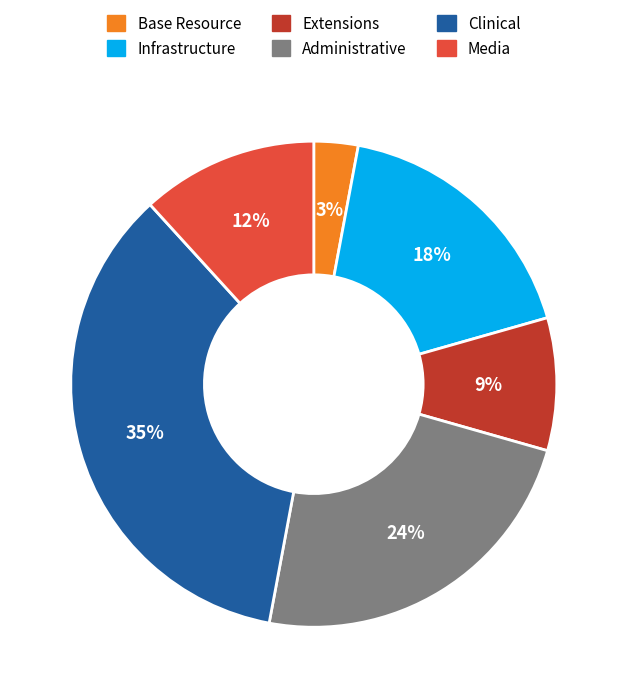

The Extensions slice represents 1% of the pie. True or false?

False